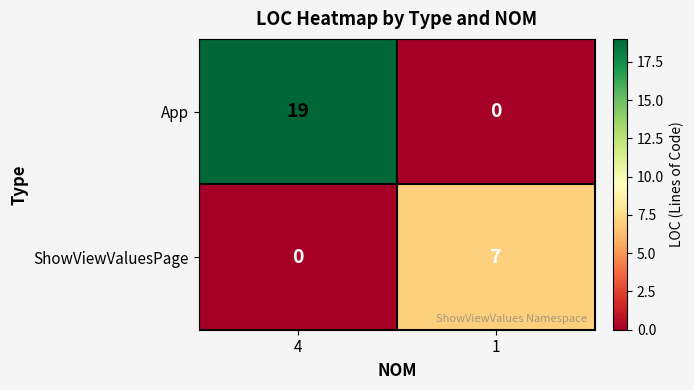

The ShowViewValuesPage series shows 7 at 1. True or false?

True